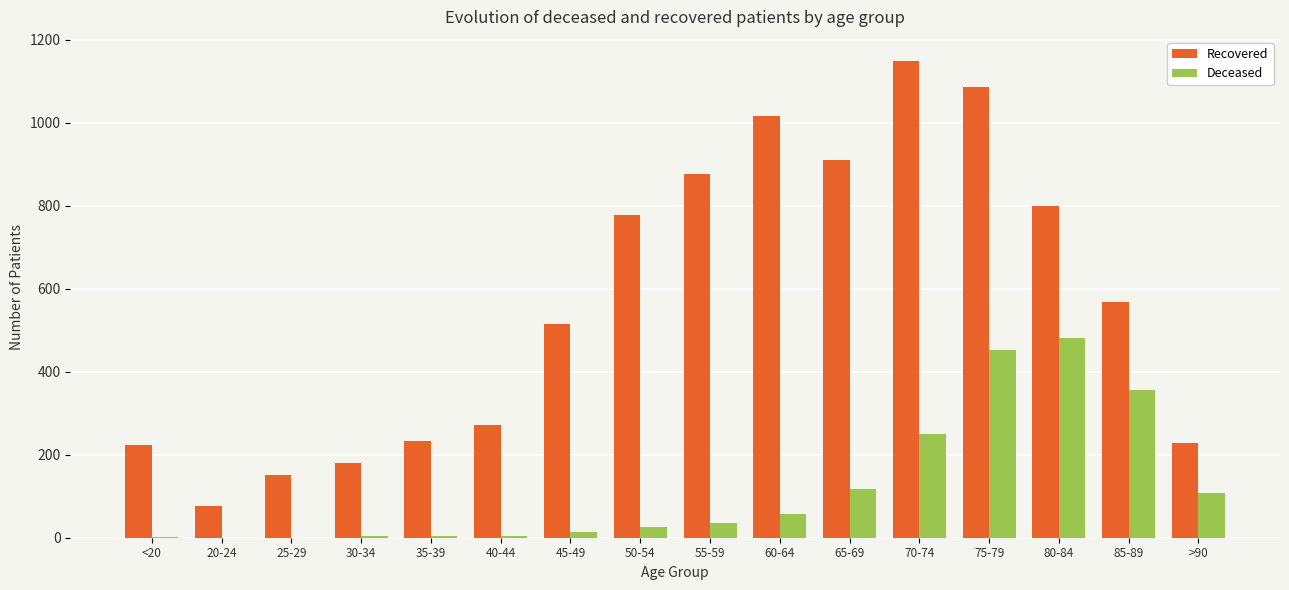

Which series changed the most between 45-49 and 50-54?

Recovered